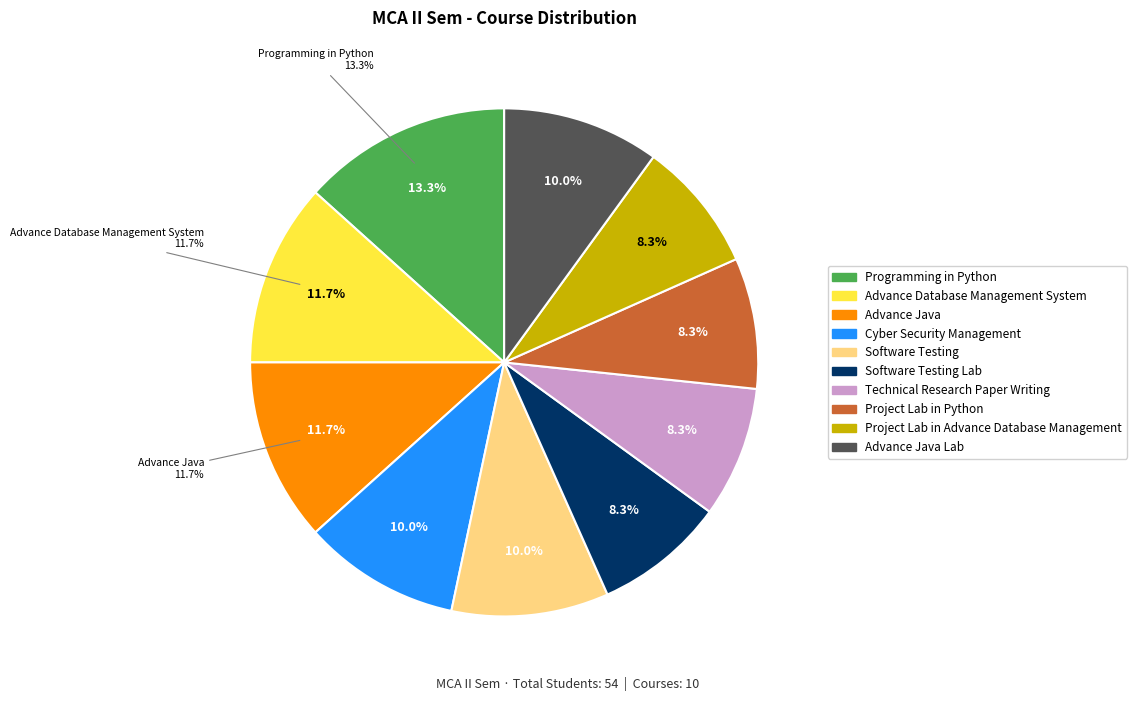

Rank the categories by value from lowest to highest.

Software Testing Lab, Technical Research Paper Writing, Project Lab in Python, Project Lab in Advance Database Management, Cyber Security Management, Software Testing, Advance Java Lab, Advance Database Management System, Advance Java, Programming in Python